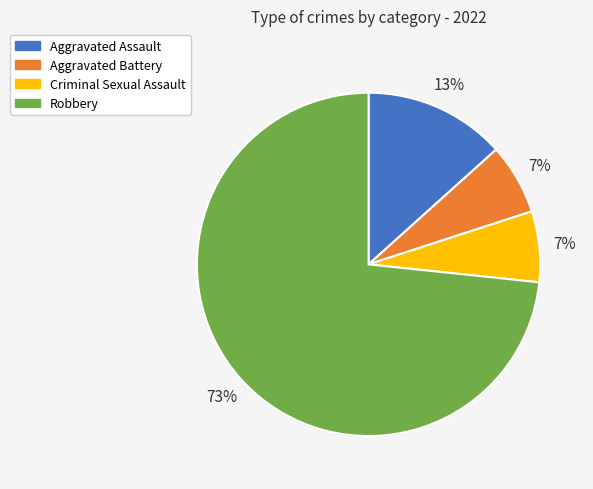

True or false: Criminal Sexual Assault accounts for 7% of the total.

True